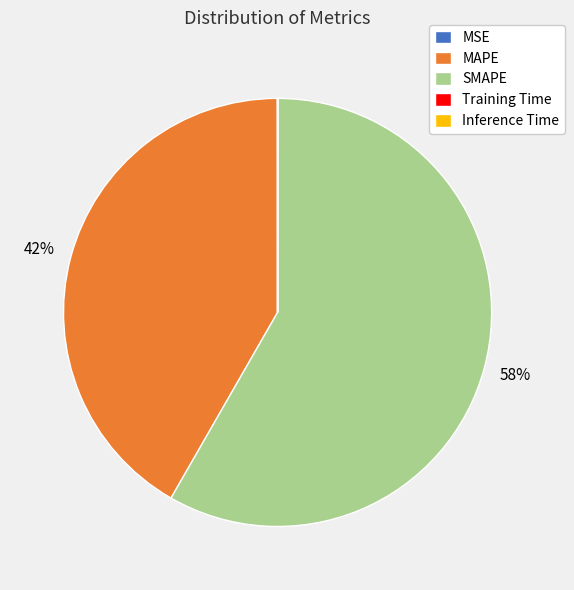

Is it true that SMAPE is 50% of the pie?

False